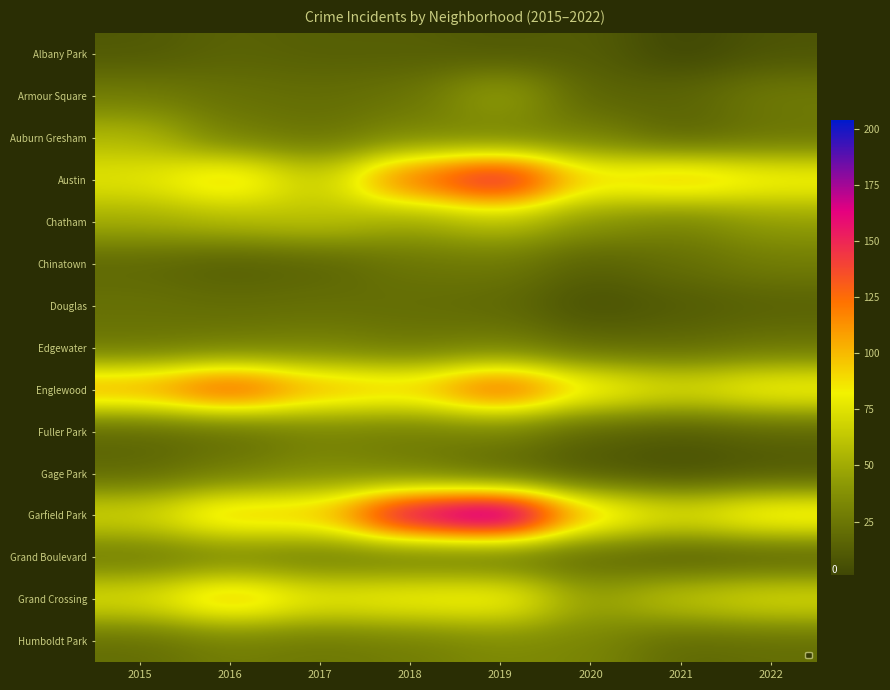

Is the value of Albany Park at 2021 greater than the value of Chinatown at 2020?

No